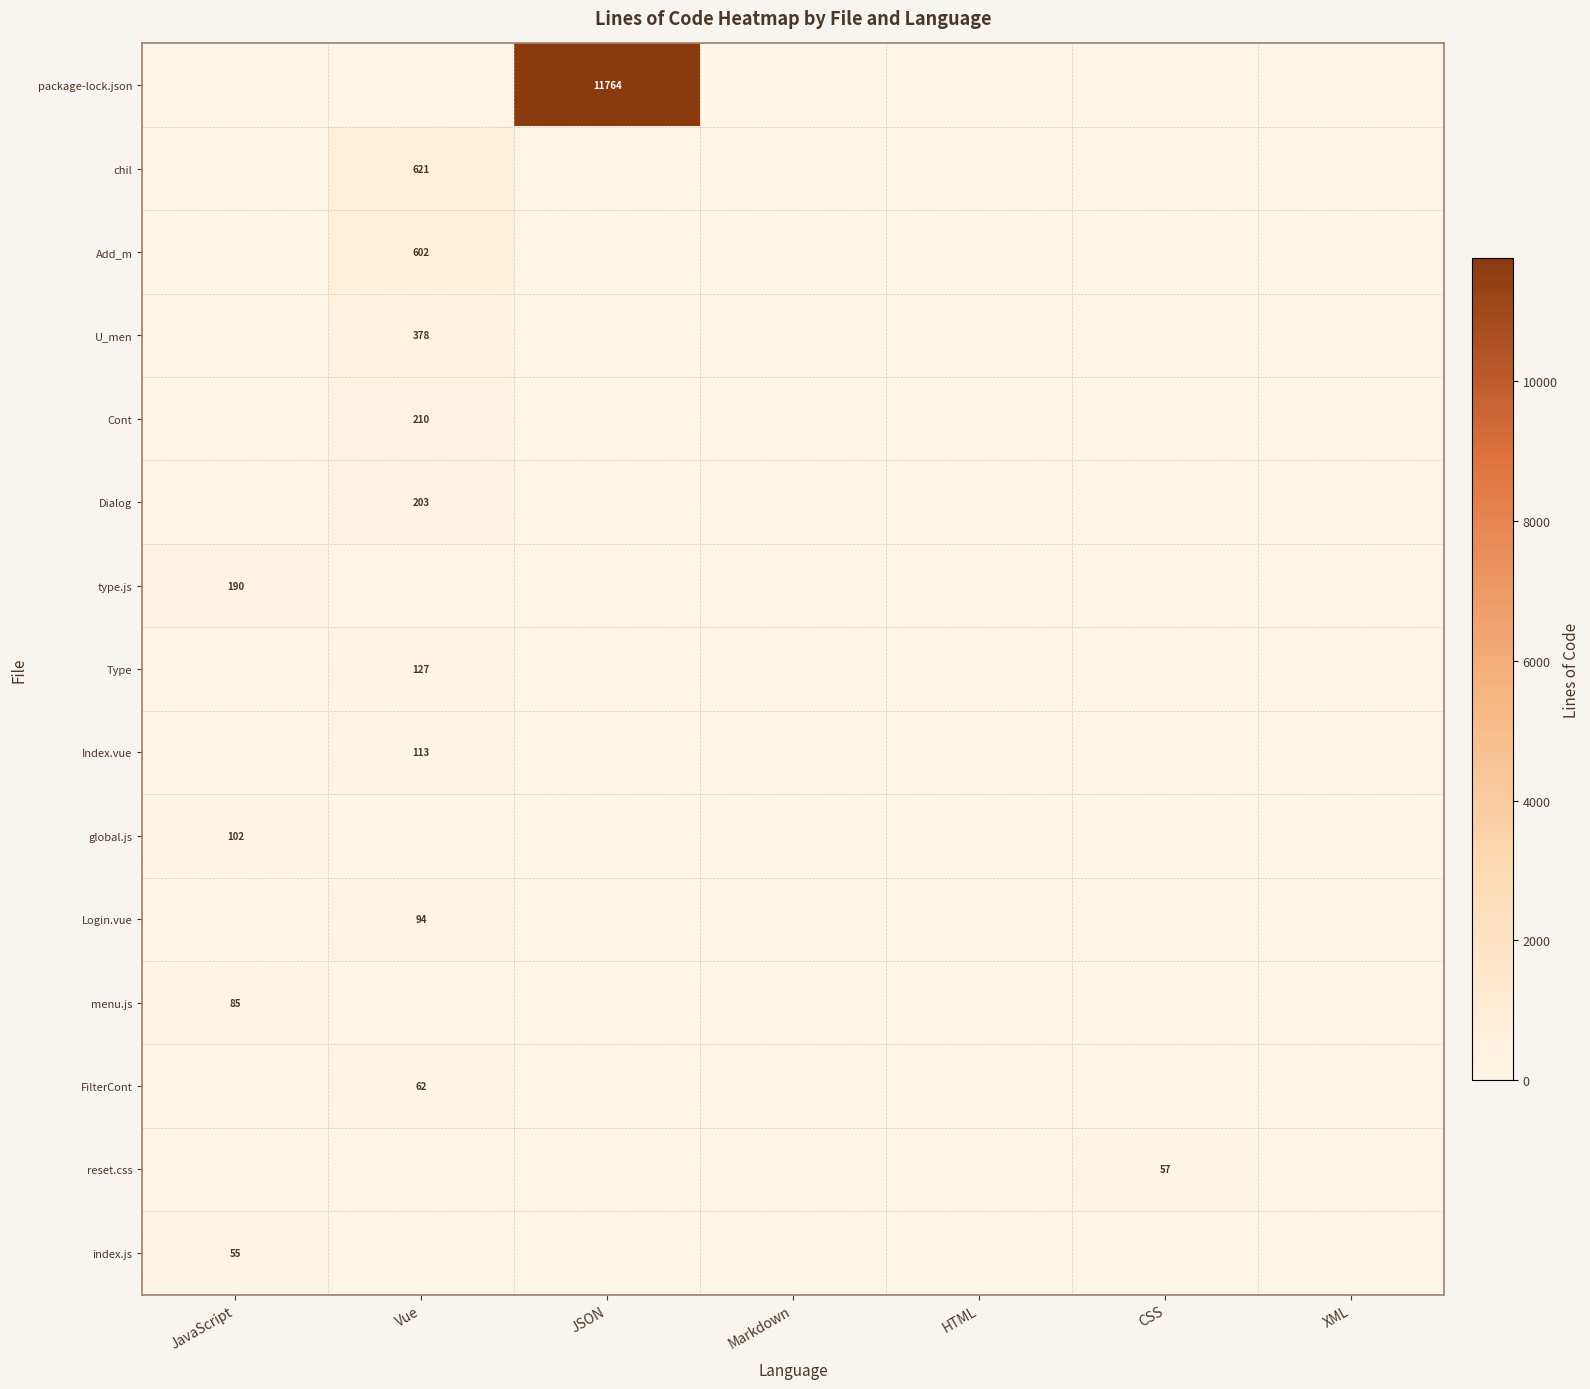

The U_men series shows 515 at Vue. True or false?

False